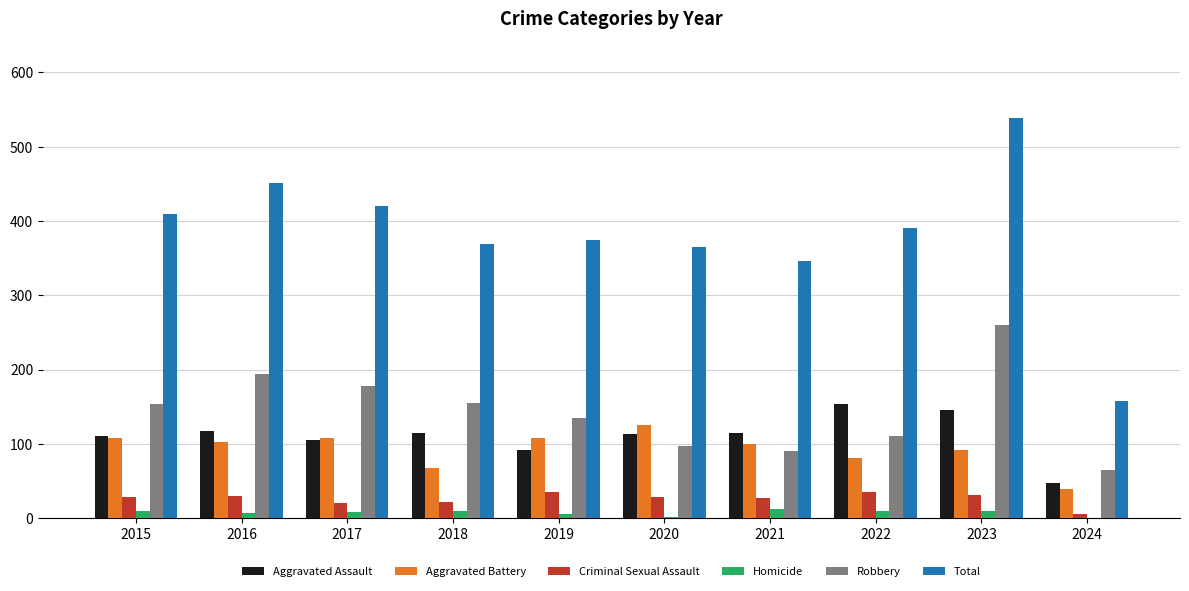

Is it true that Total equals 193 at 2018?

False